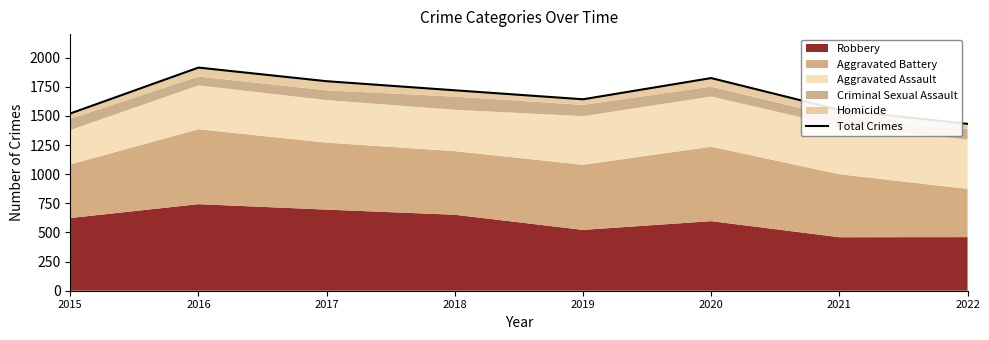

The chart shows a value of 2448 at 2017. True or false?

False